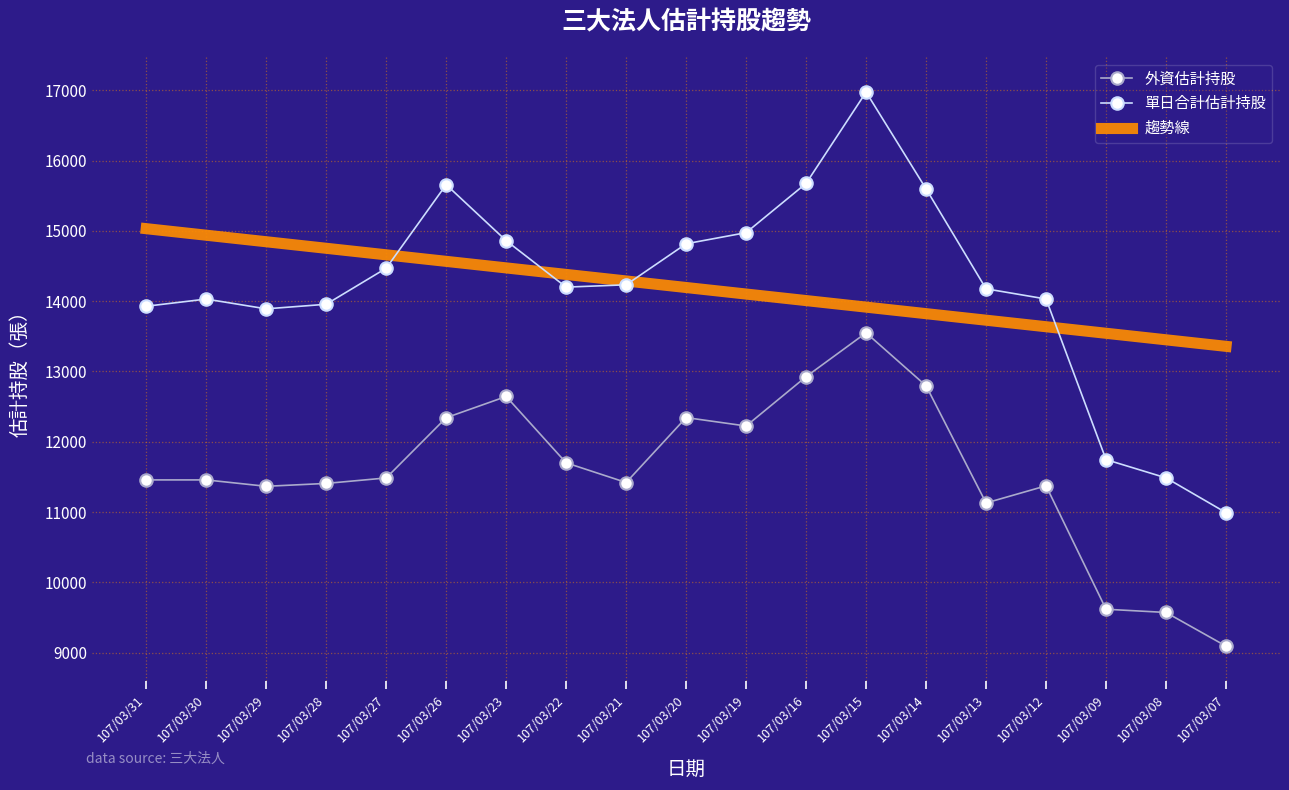

Where is the first local maximum for 外資估計持股?

107/03/23